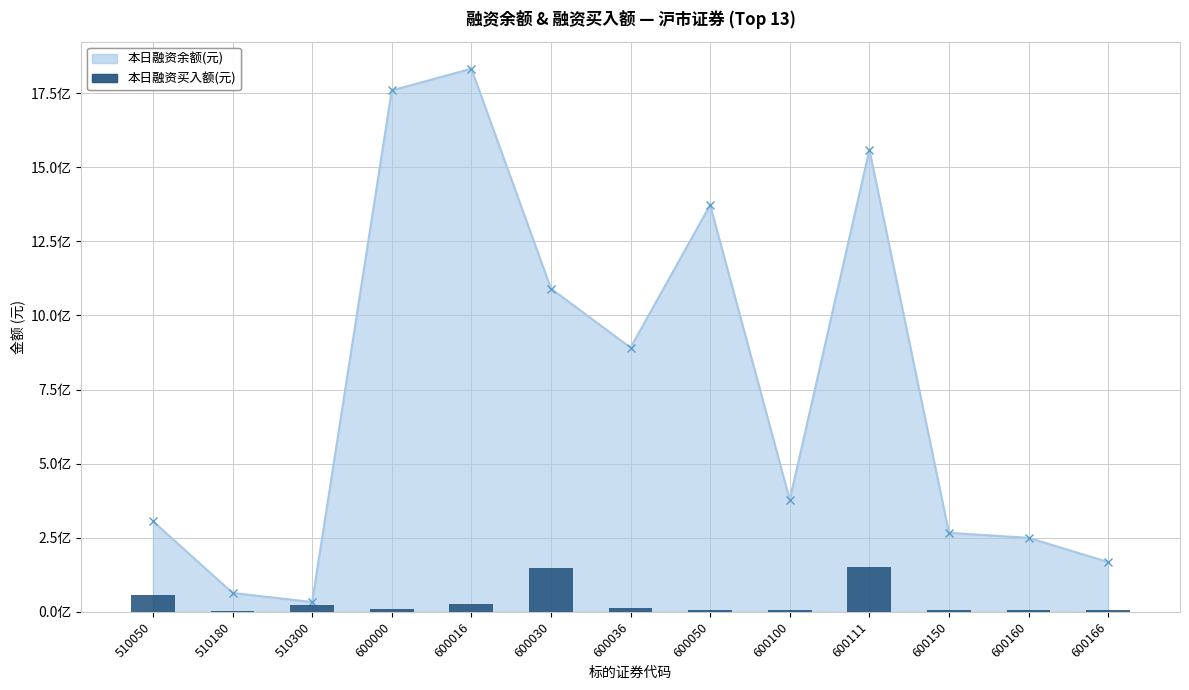

Are the bars horizontal?

No